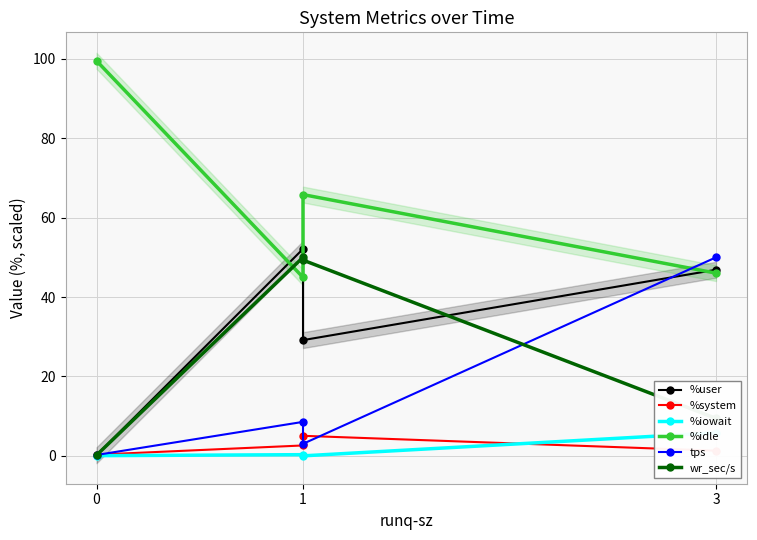

What is the difference between the maximum and second lowest values in the %system series?

3.8